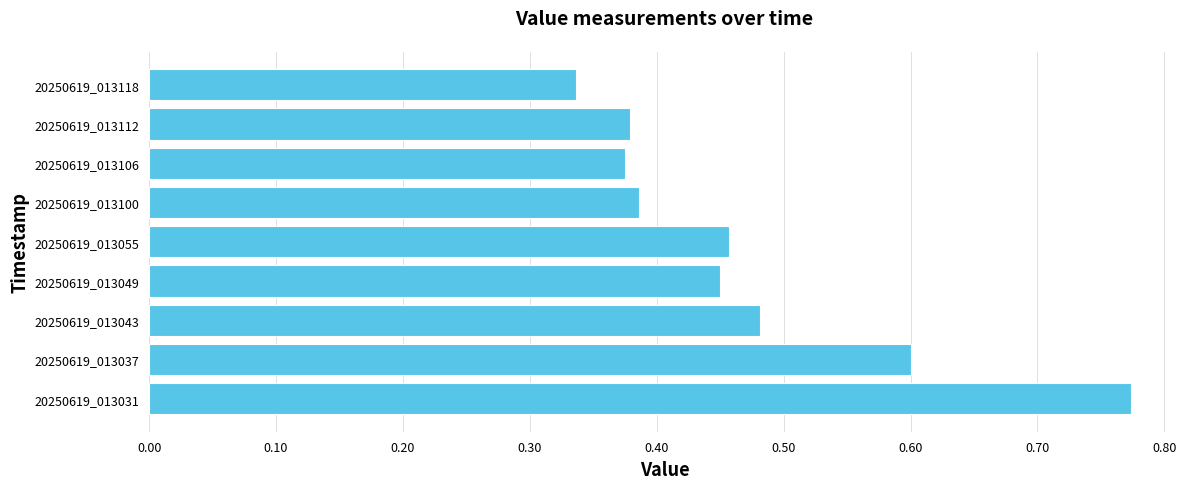

How many values are between 0 and 1?

9